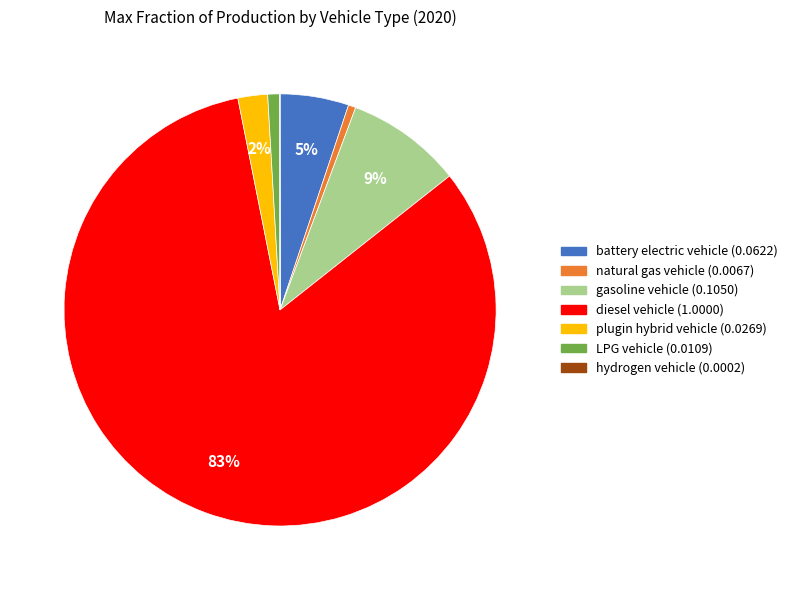

Is it true that natural gas vehicle is 11% of the pie?

False